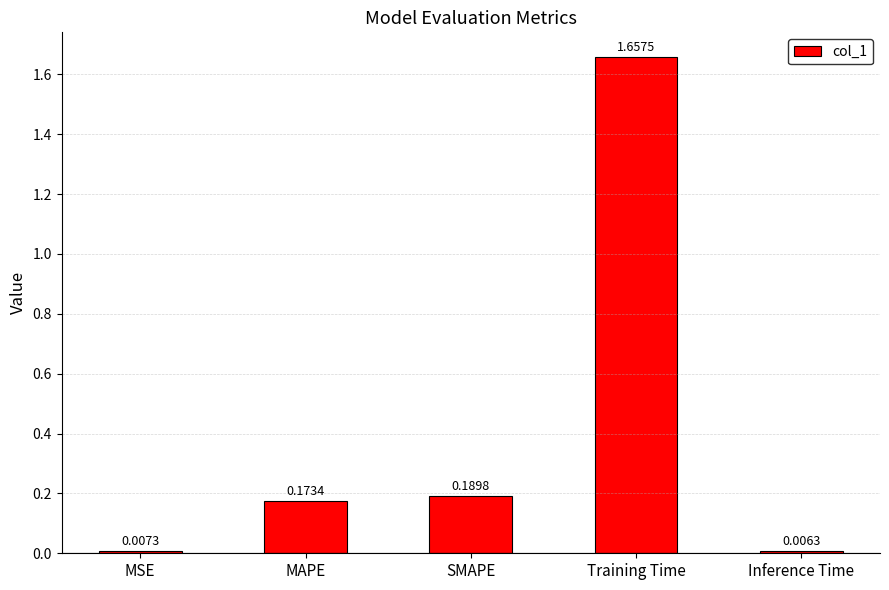

Does the chart contain any negative values?

No